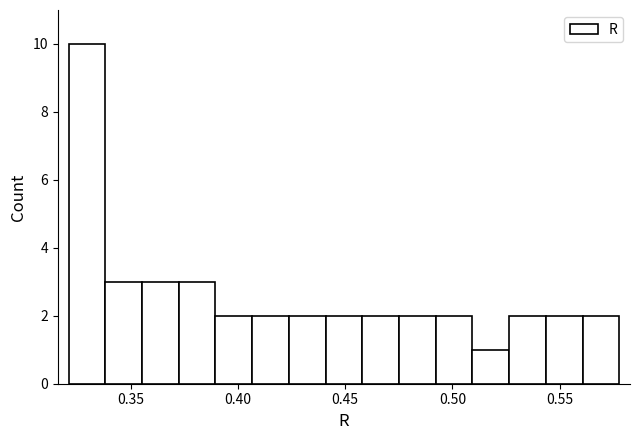

Read against the x-axis, roughly where is the centre of the tallest bar?

0.330